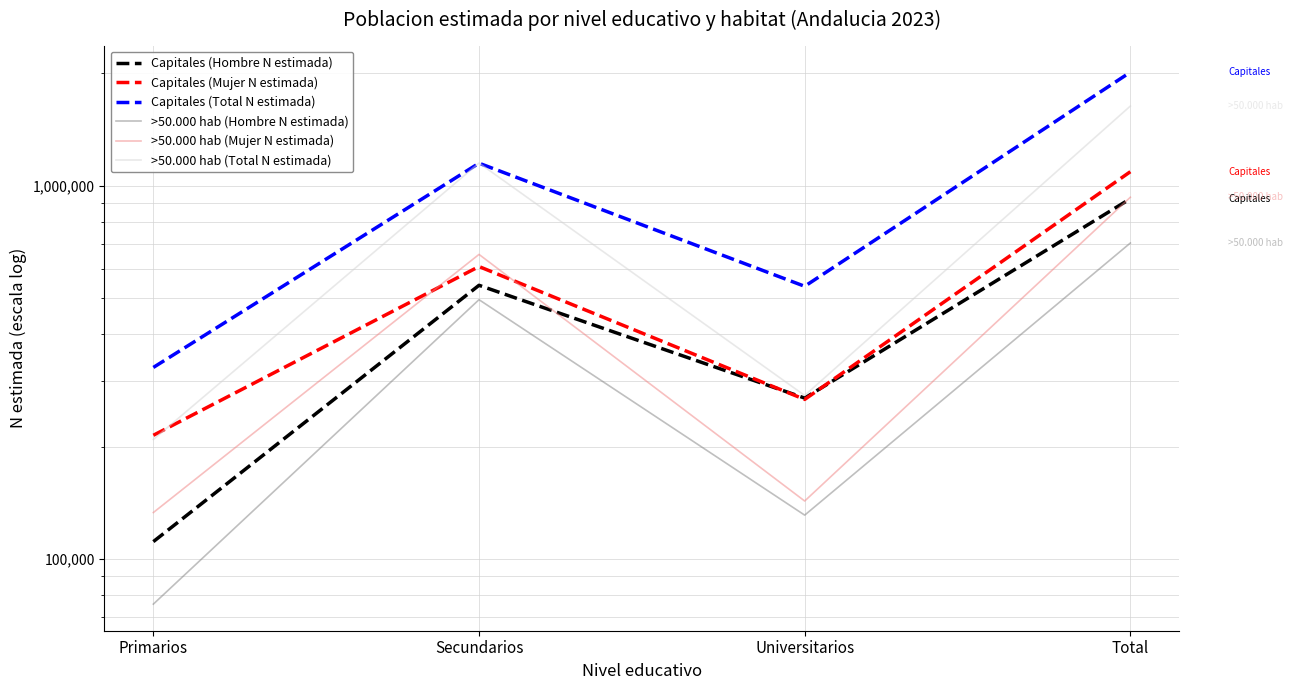

The value of >50.000 hab (Total N estimada) at Universitarios is 165427. True or false?

False